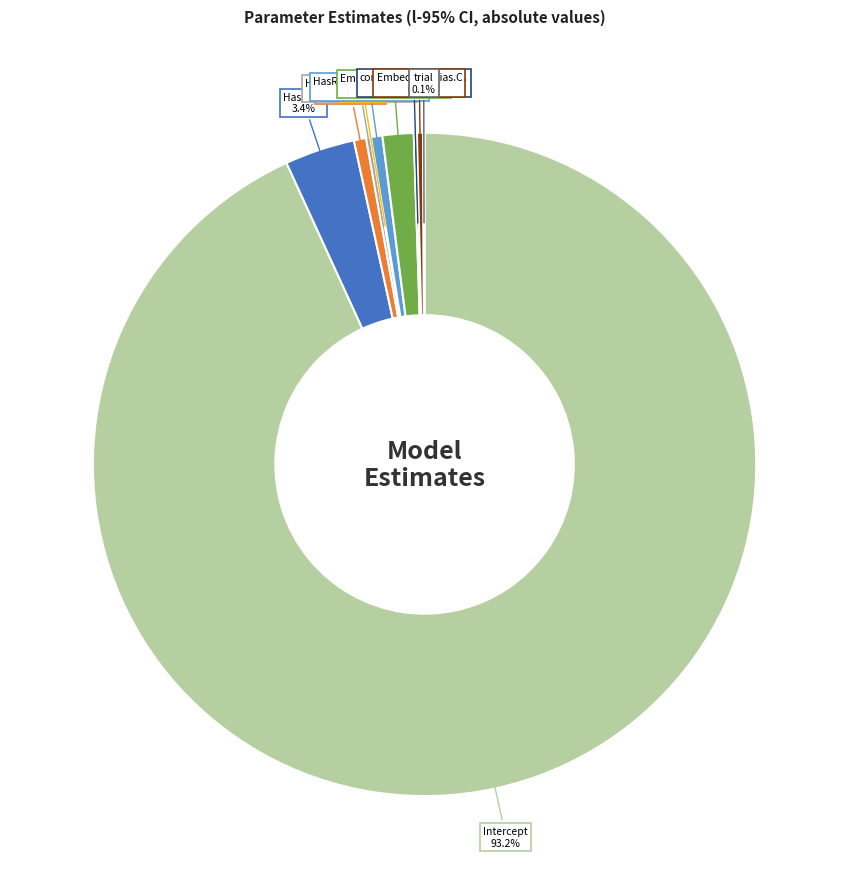

Is there any slice that represents more than half of the pie?

Yes